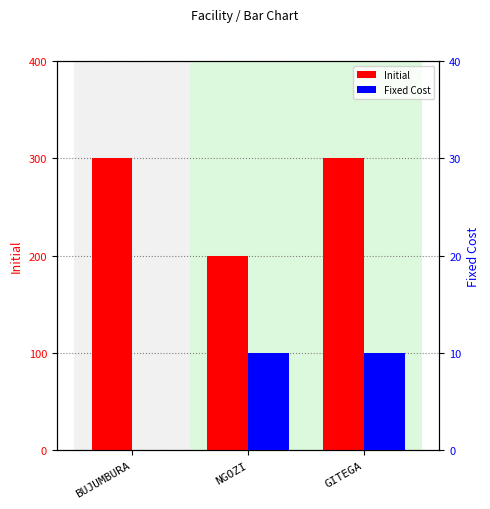

Reading left to right, extract all data points from this chart.

Initial: 300	200	300
Fixed Cost: 0	10	10